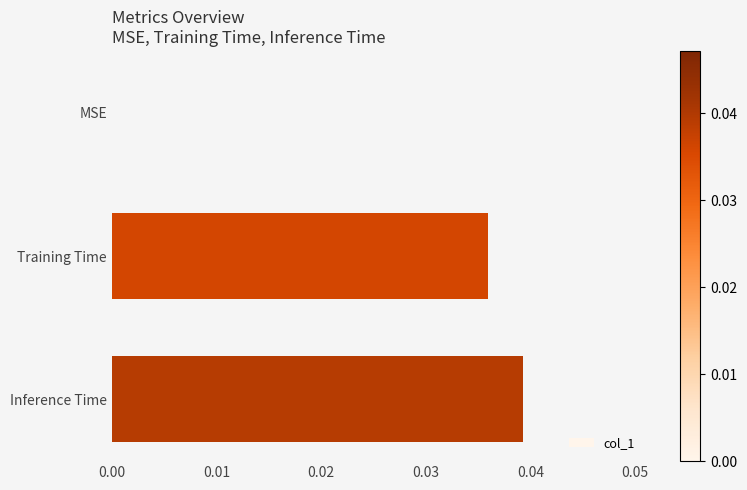

Are the bars horizontal?

Yes